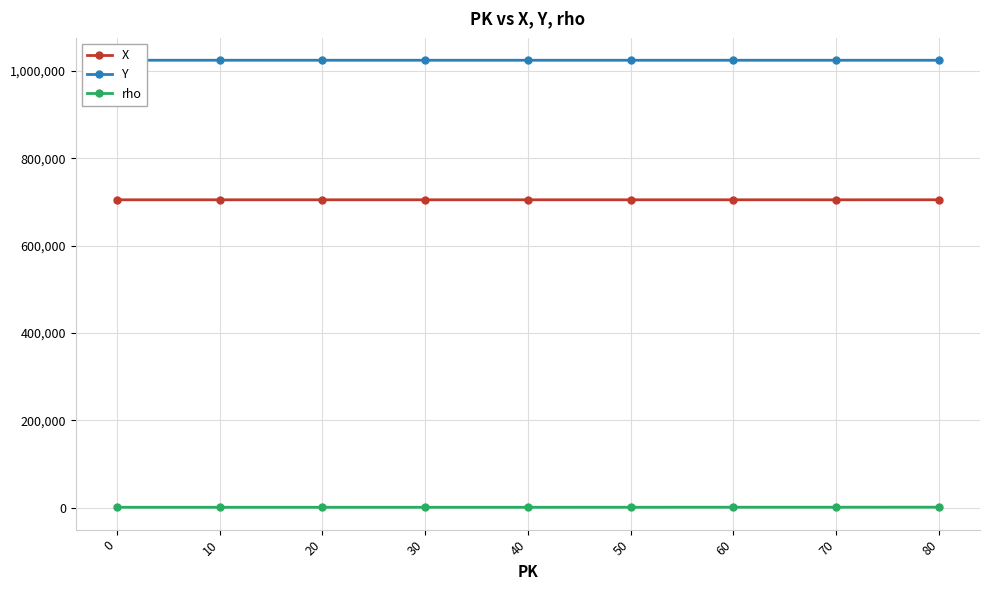

The Y series shows 504164 at 0. True or false?

False